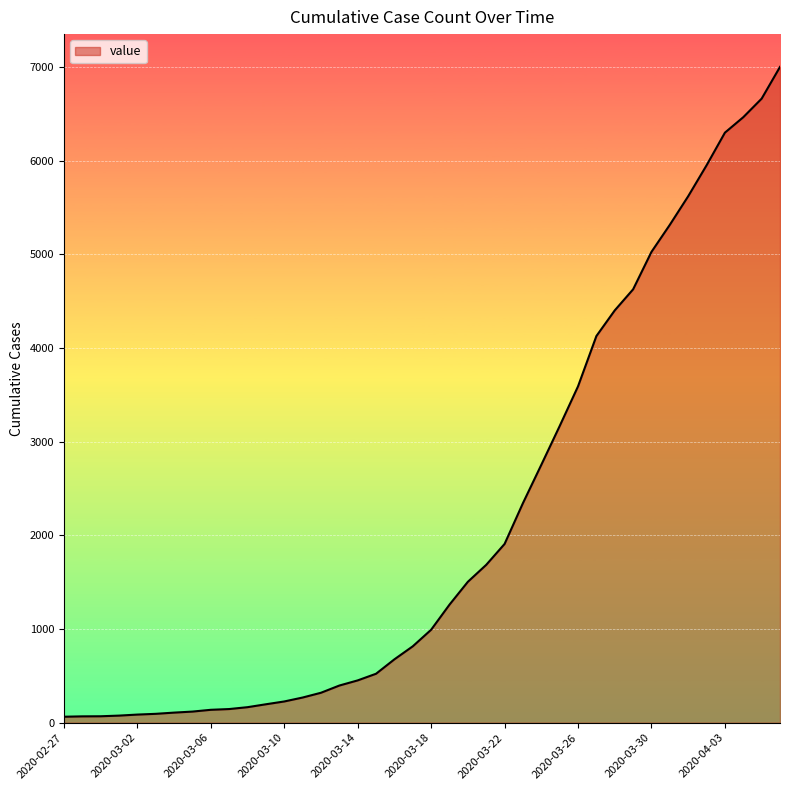

What is the greatest value displayed?

7003